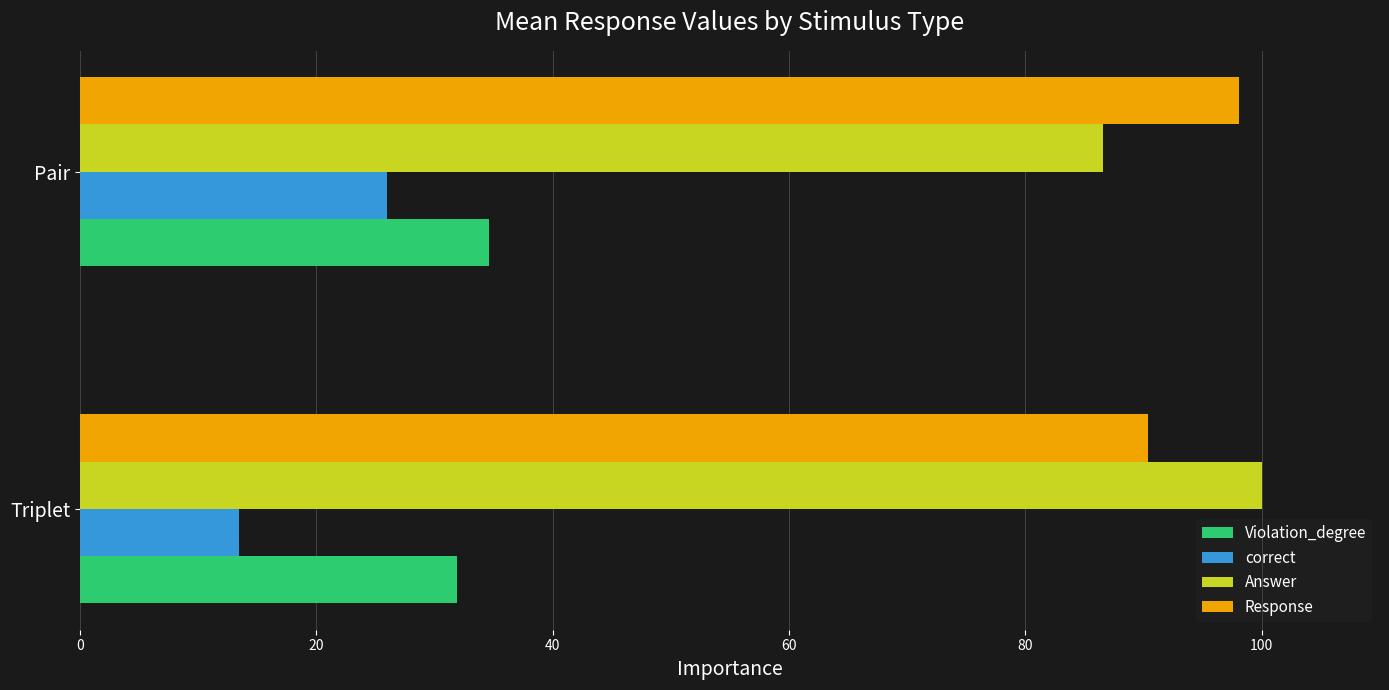

Which category has the lowest value in the Answer series?

Pair